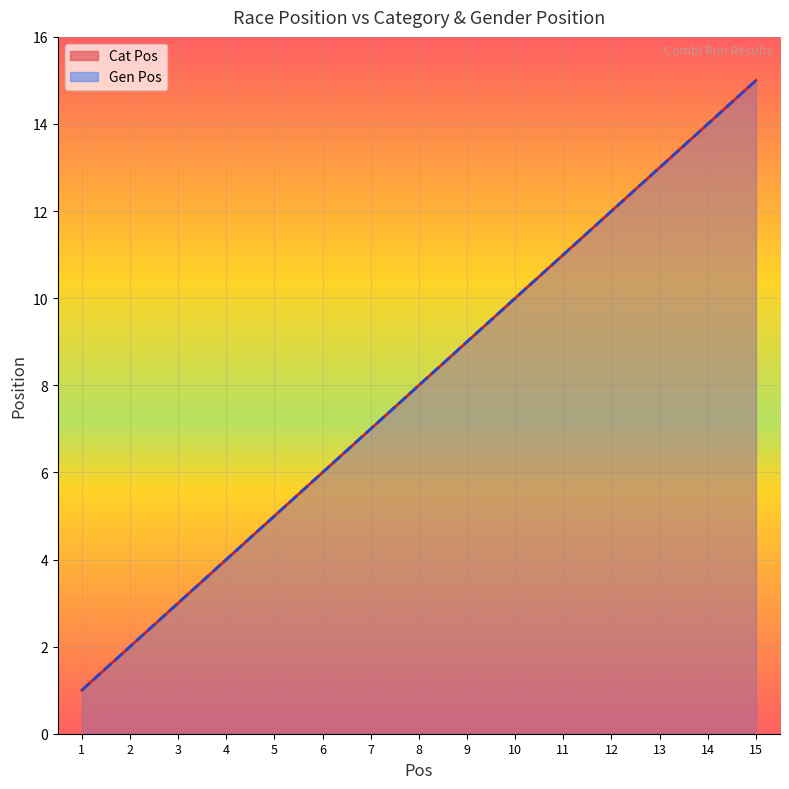

How many values in the Cat Pos series exceed 8?

7